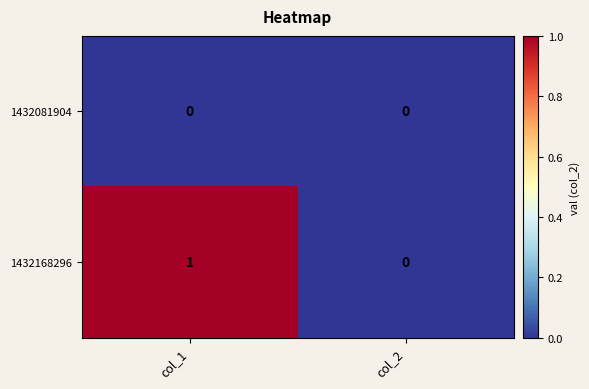

Which series has the largest range (max minus min)?

1432168296